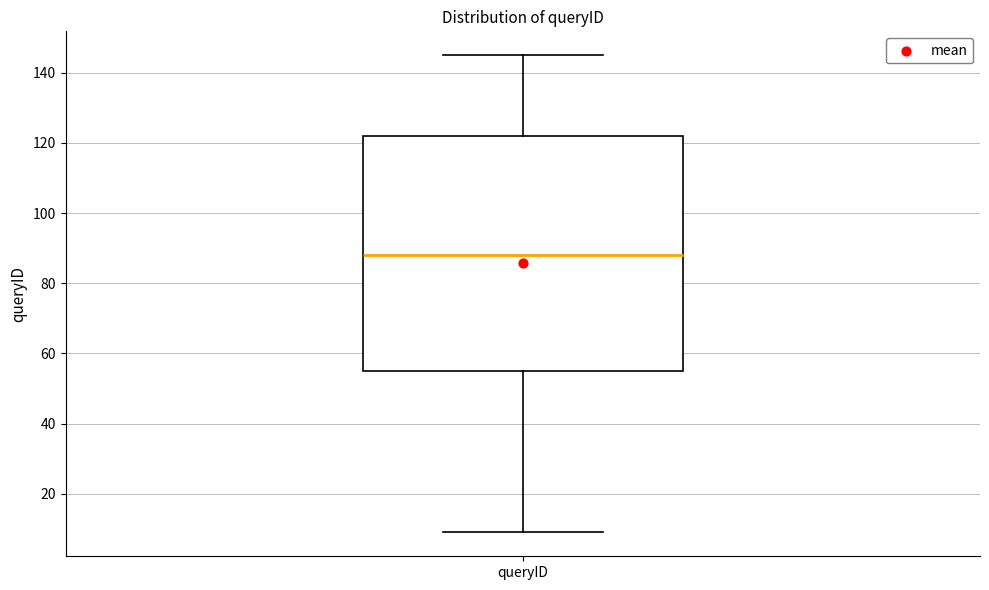

Read this box plot against the y-axis: the position of the median line, the range covered by the box, and the ends of both whiskers. The values are not printed on the chart, so give them approximately, as read against the axis.

median 88, box 56 to 122, whiskers 10 to 146